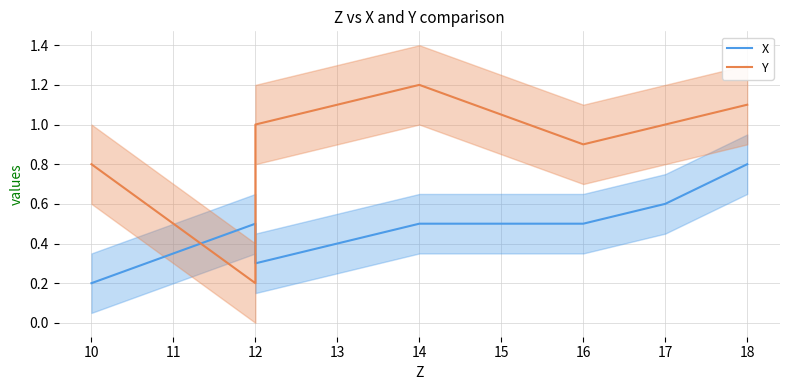

At how many categories does at least one series exceed 0?

7